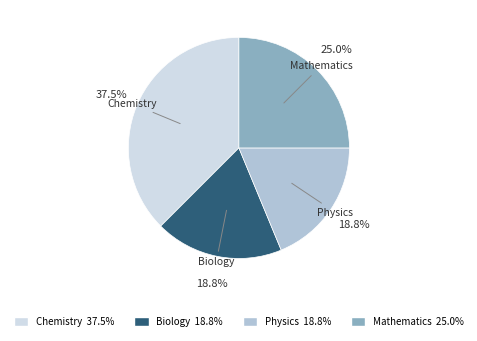

What is the largest slice in the pie chart?

Chemistry